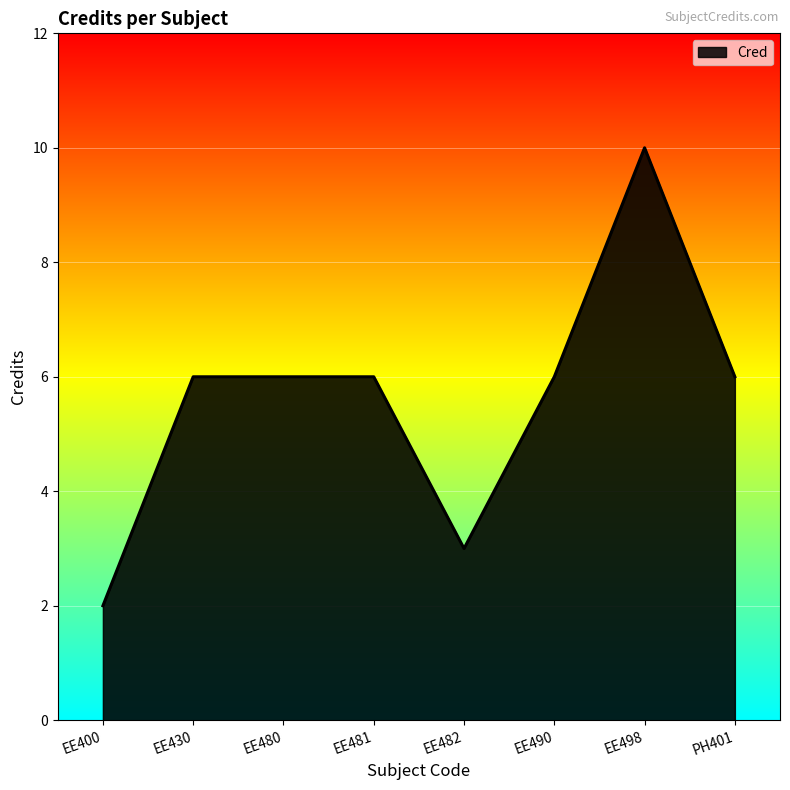

True or false: the data shows 6 at PH401.

True